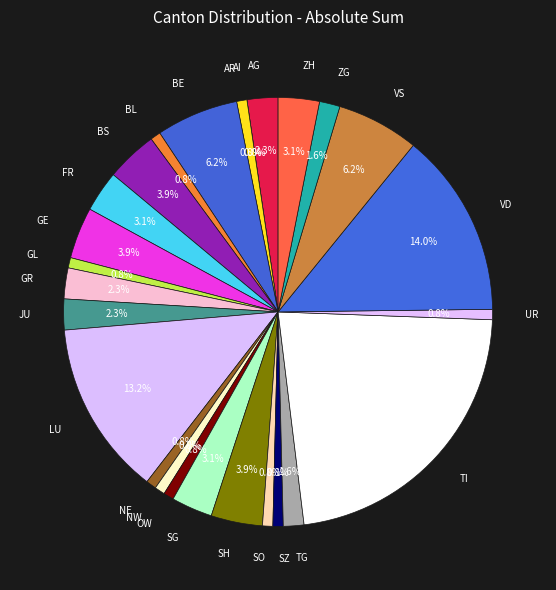

Combined, what portion of the pie is SH and BE?

10.1%